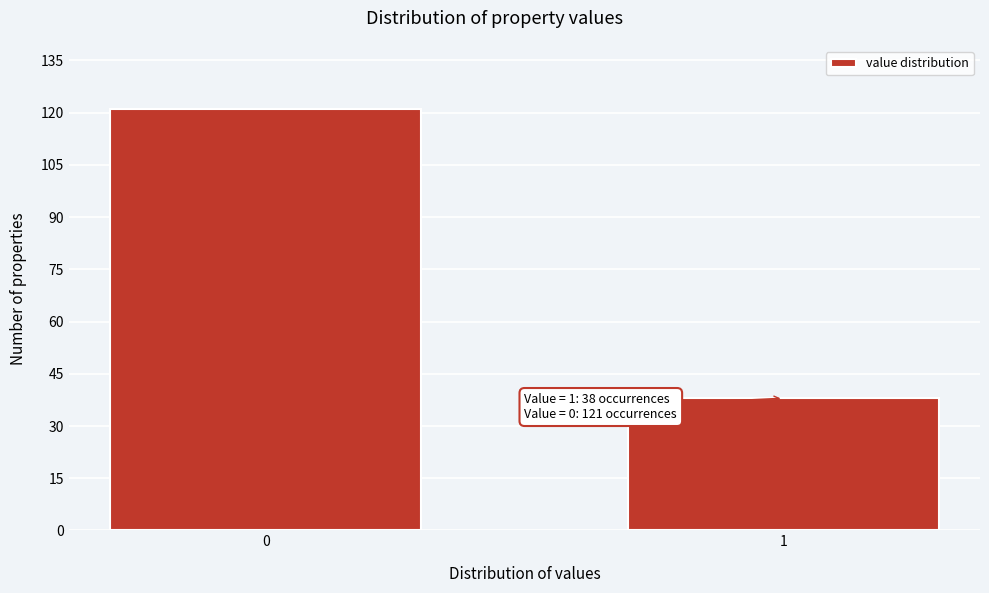

Reading left to right, transcribe all the data shown in this chart.

0=121	1=38